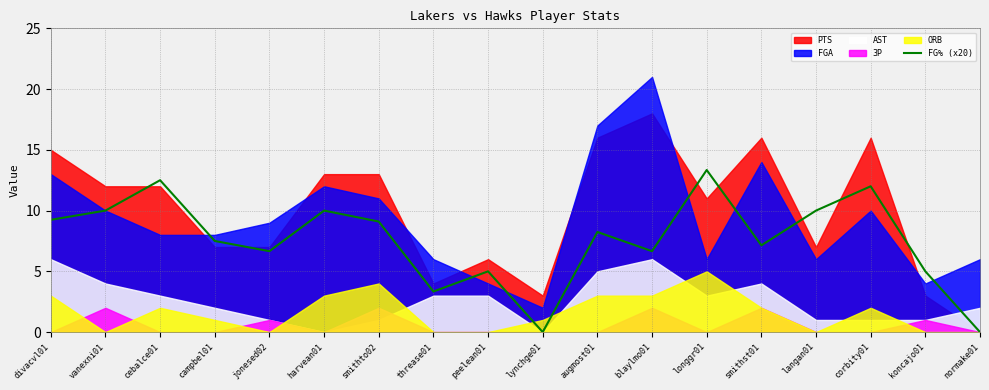

Is it true that FG% (x20) equals 12.0 at corbity01?

True